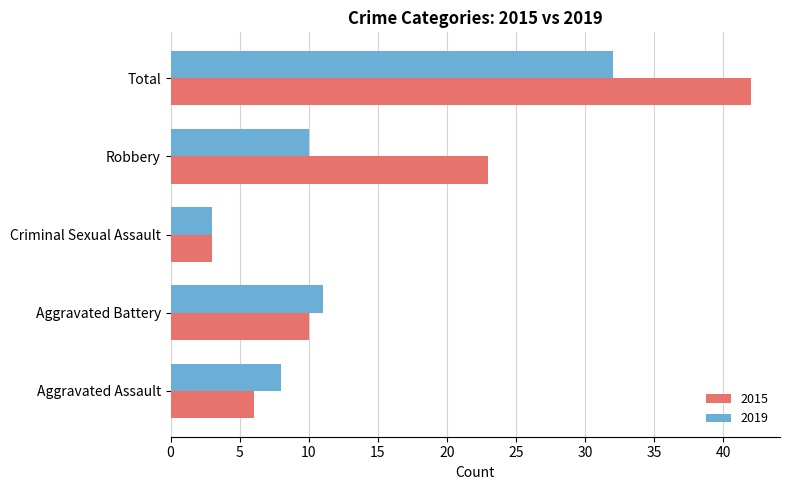

How many values in the 2019 series are below 10?

2